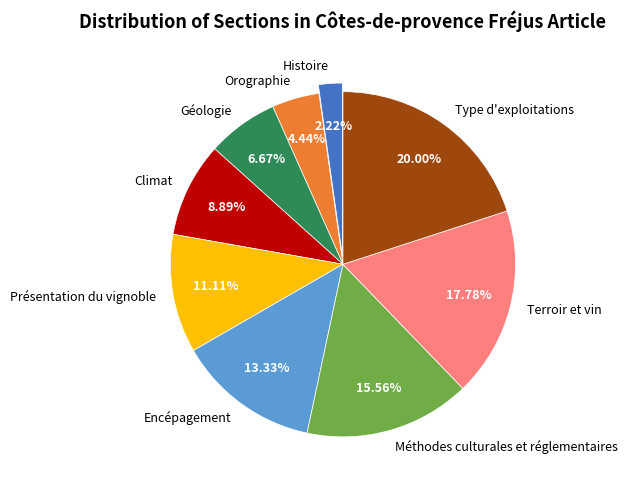

Which has a higher value, Climat or Encépagement?

Encépagement